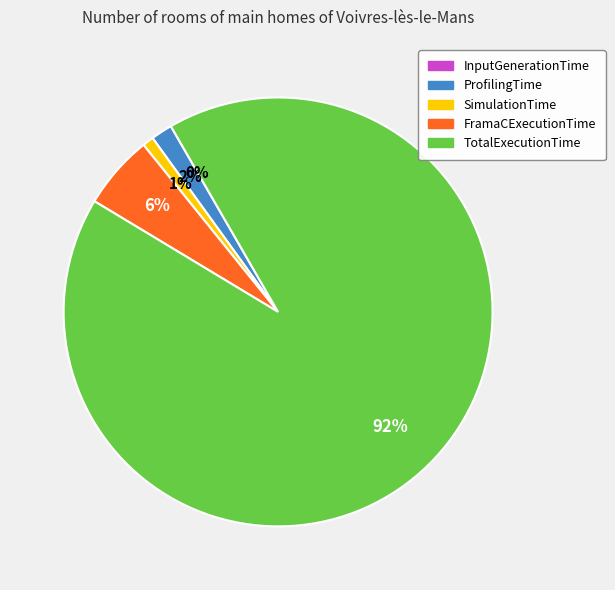

Which slice represents more than half of the pie?

TotalExecutionTime